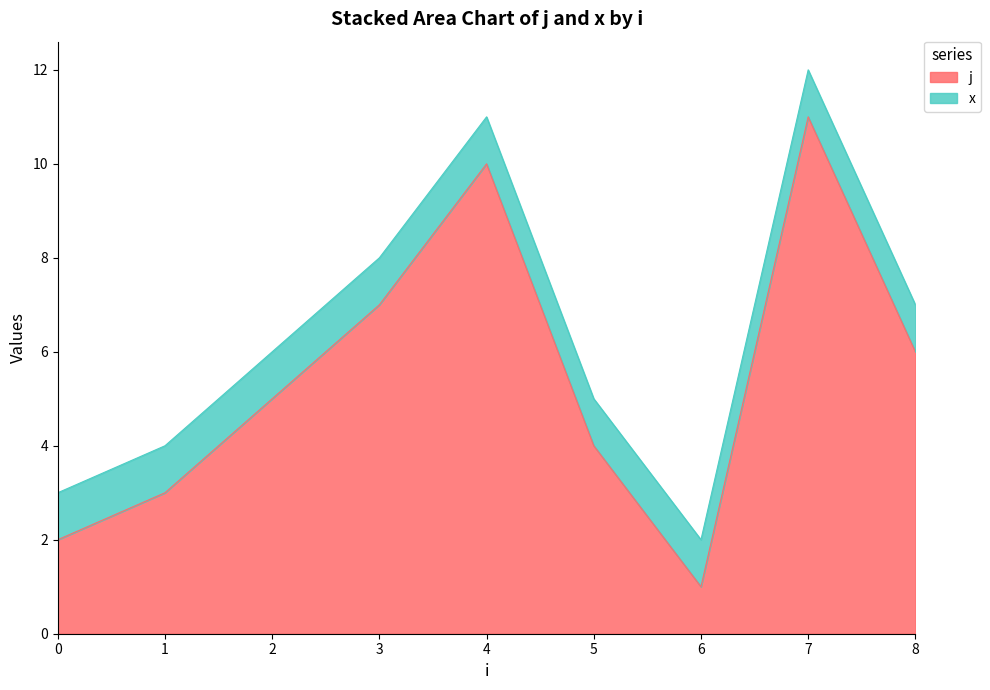

Reading left to right, what are all the values shown in this chart?

0=2	1=3	2=5	3=7	4=10	5=4	6=1	7=11	8=6